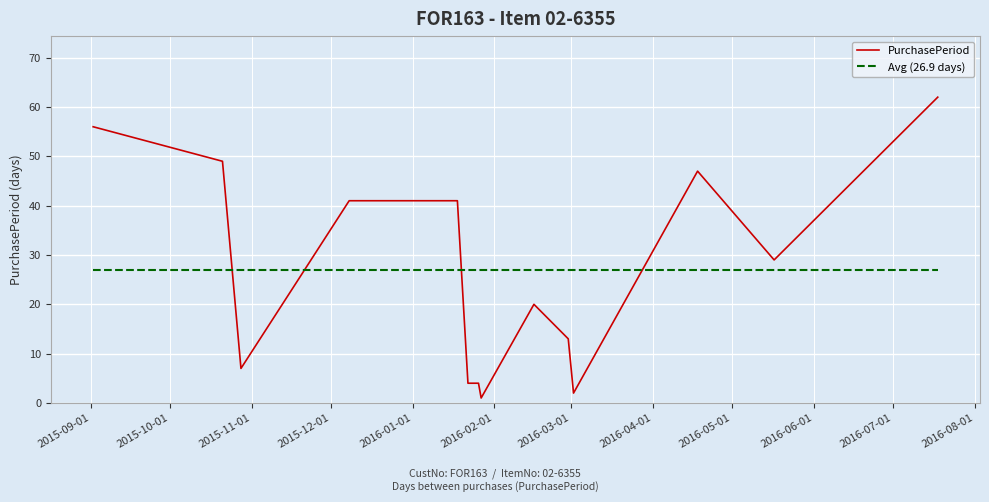

What is the difference between the maximum and minimum values in the PurchasePeriod series?

61.0